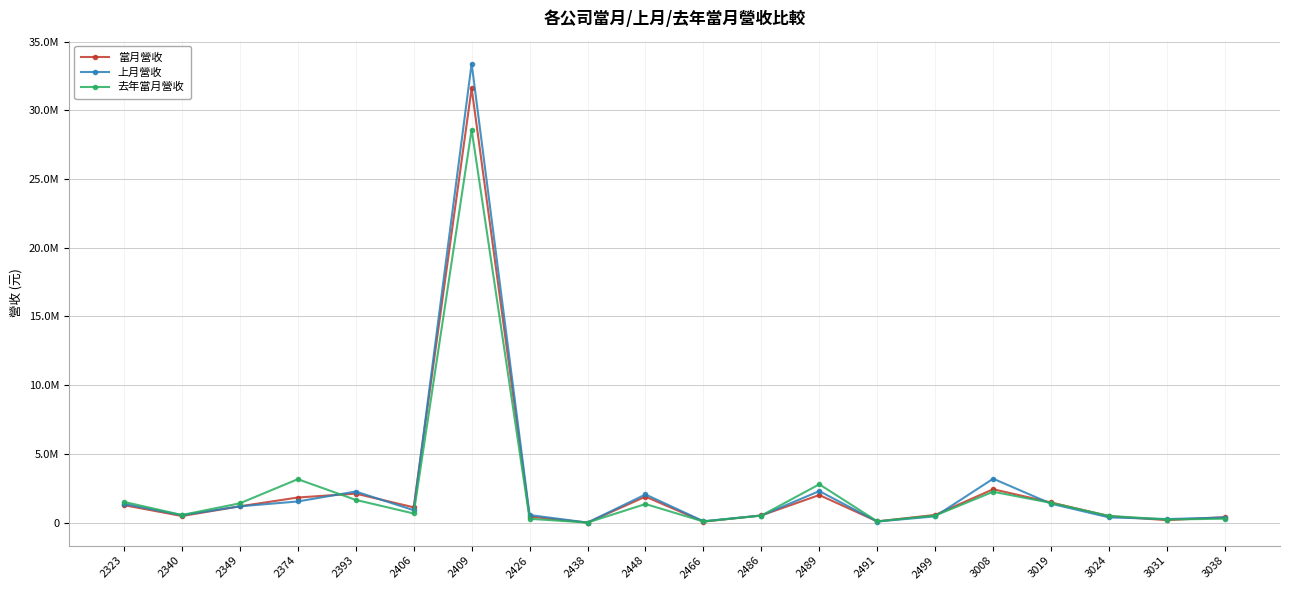

How many times do 去年當月營收 and 當月營收 cross each other?

9